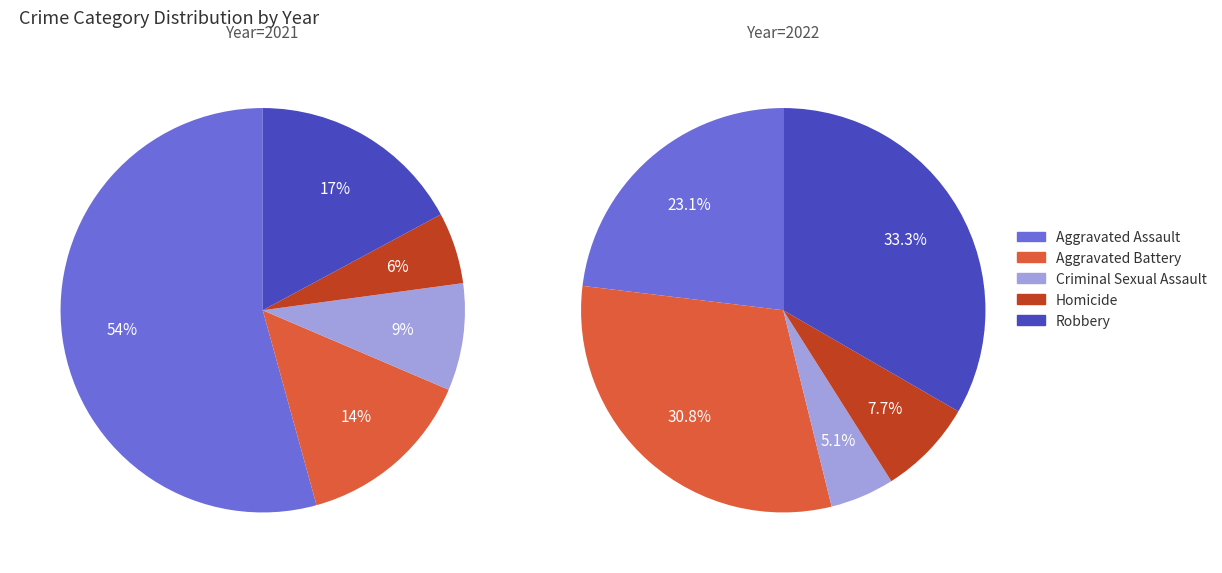

Combined, do 4 and 3 account for over 50%?

No